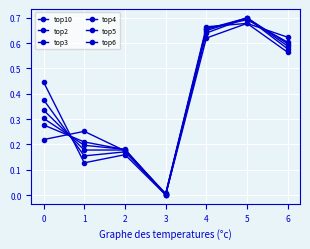

How many times do top2 and top3 cross each other?

1